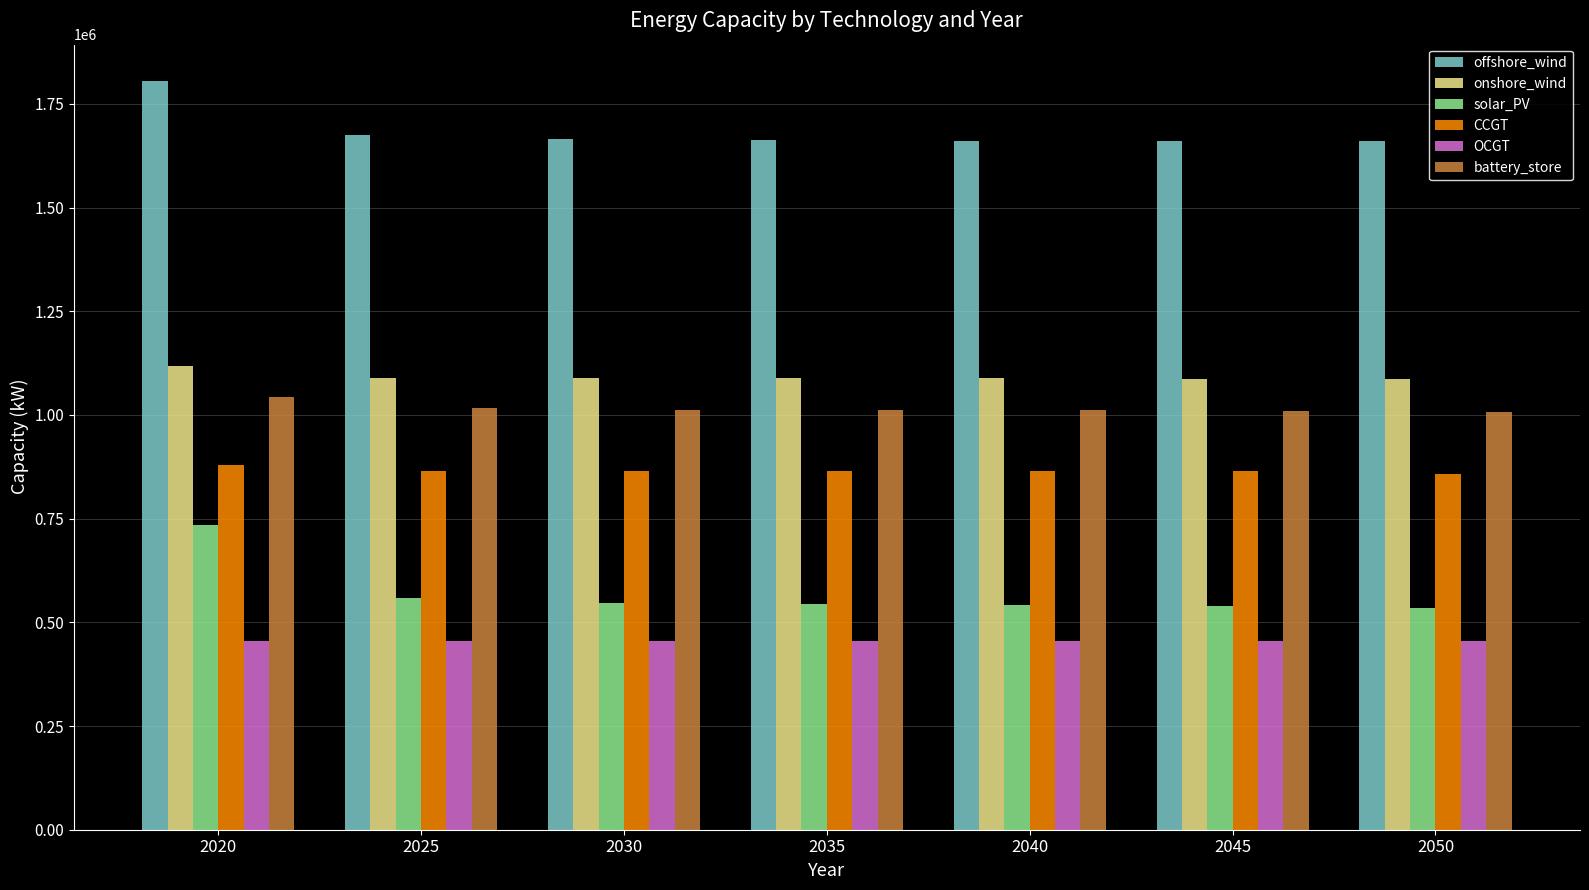

What is the approximate value of OCGT at 2050?

453815.1